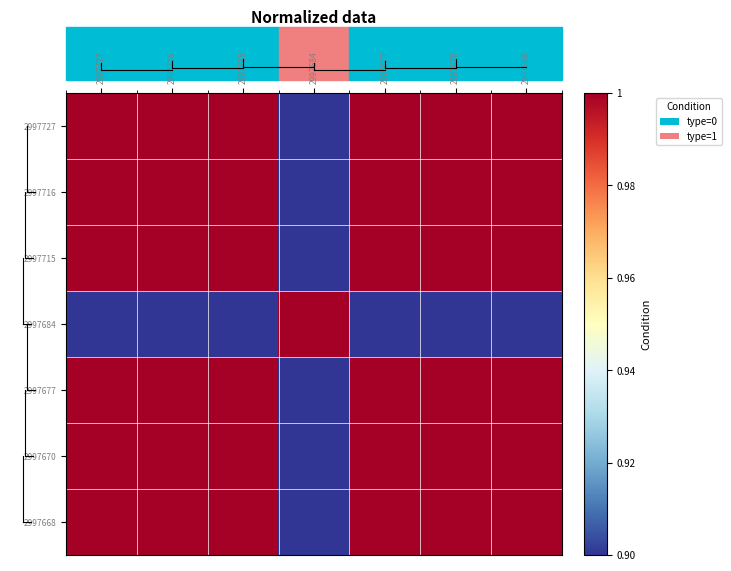

At which category does the chart reach its peak across all series?

2997727